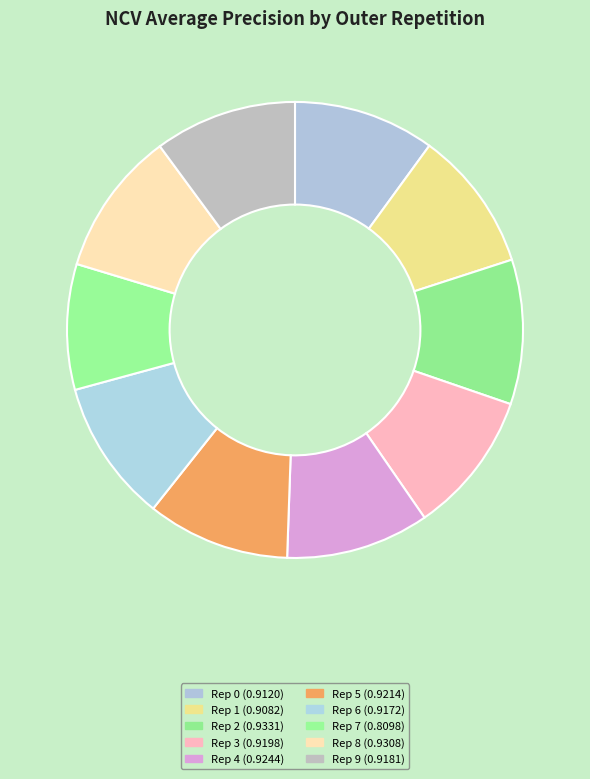

To the nearest percent, what is the average slice percentage?

10%